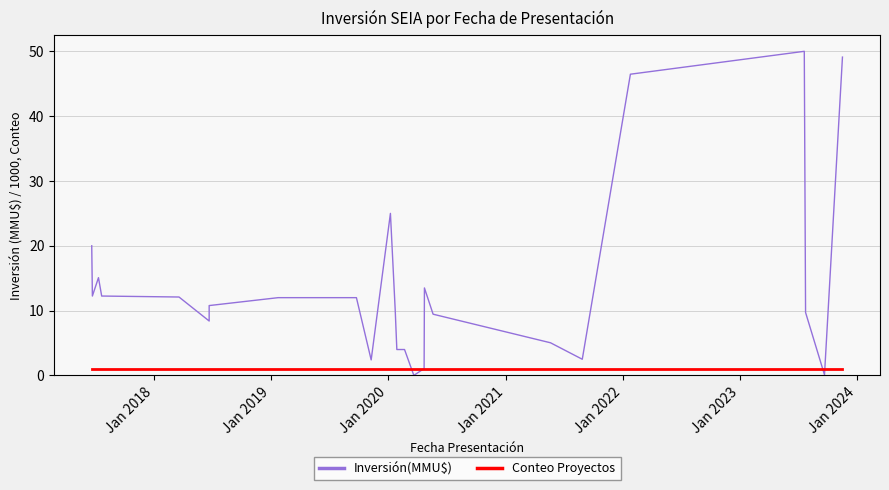

At how many categories does at least one series exceed 37?

3